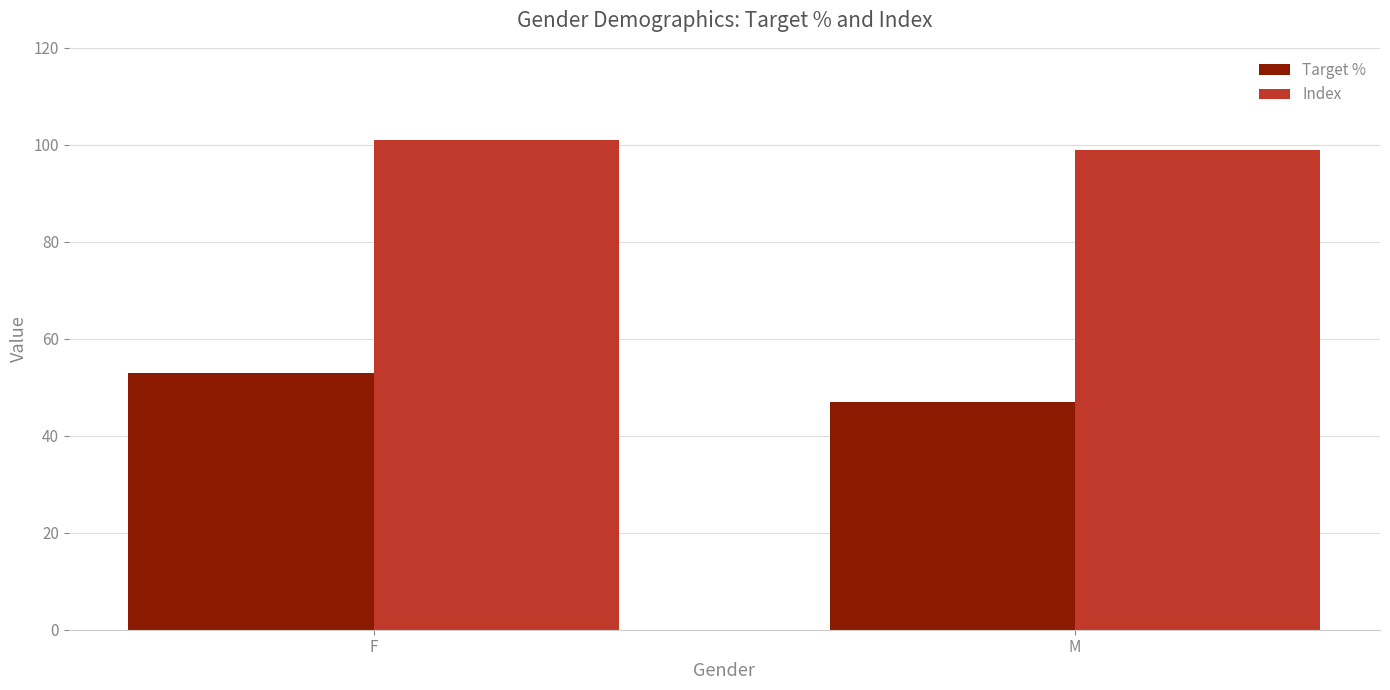

What is the total value across all series at F?

154